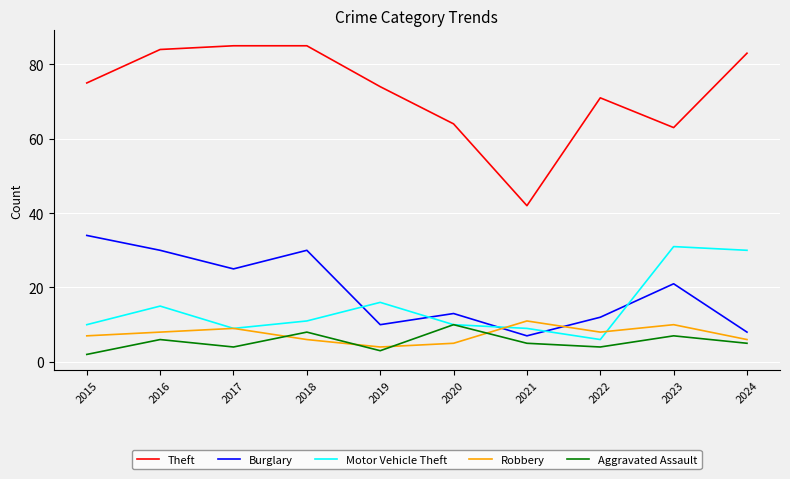

True or false: Theft and Burglary cross at least once.

False